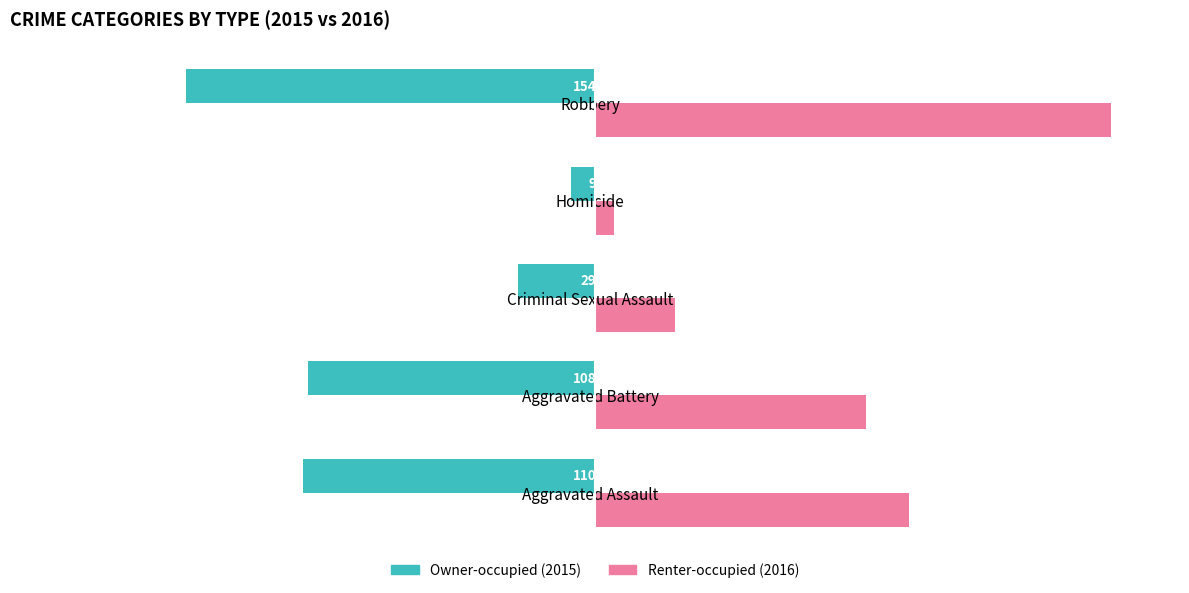

How many distinct data groups are displayed?

2